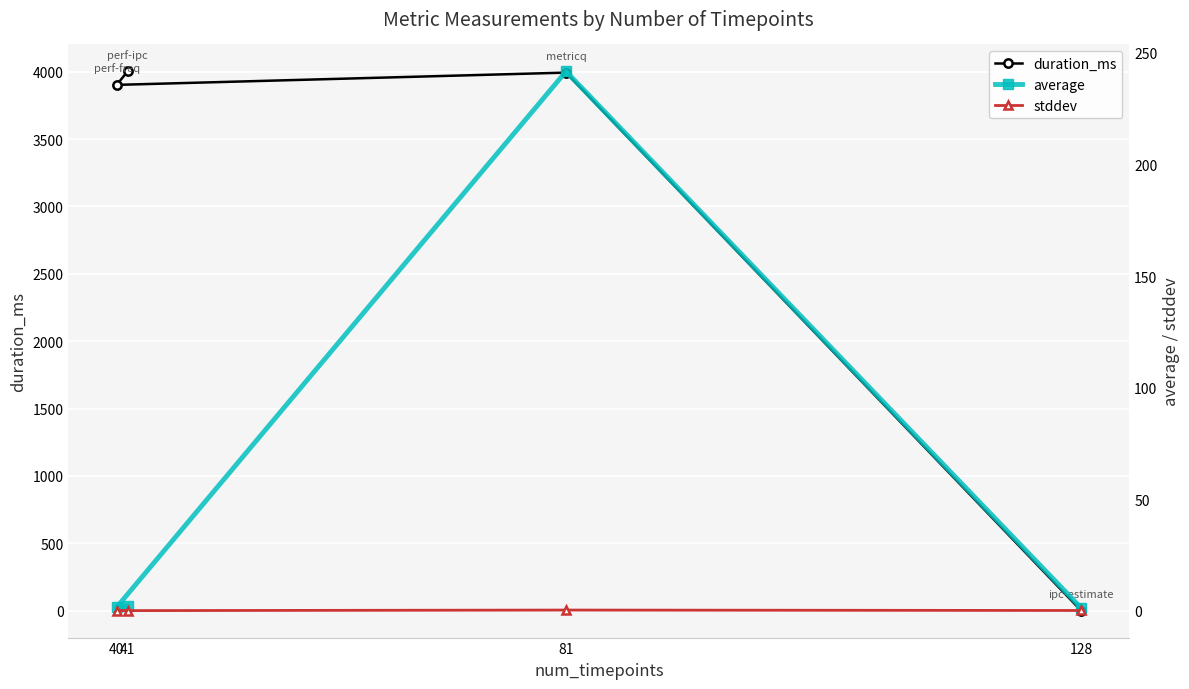

The stddev series shows 0.1 at 81. True or false?

False